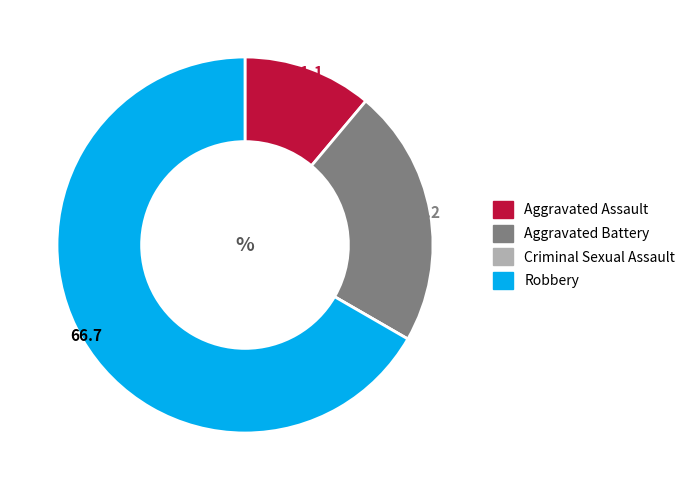

The Aggravated Battery slice represents 16% of the pie. True or false?

False